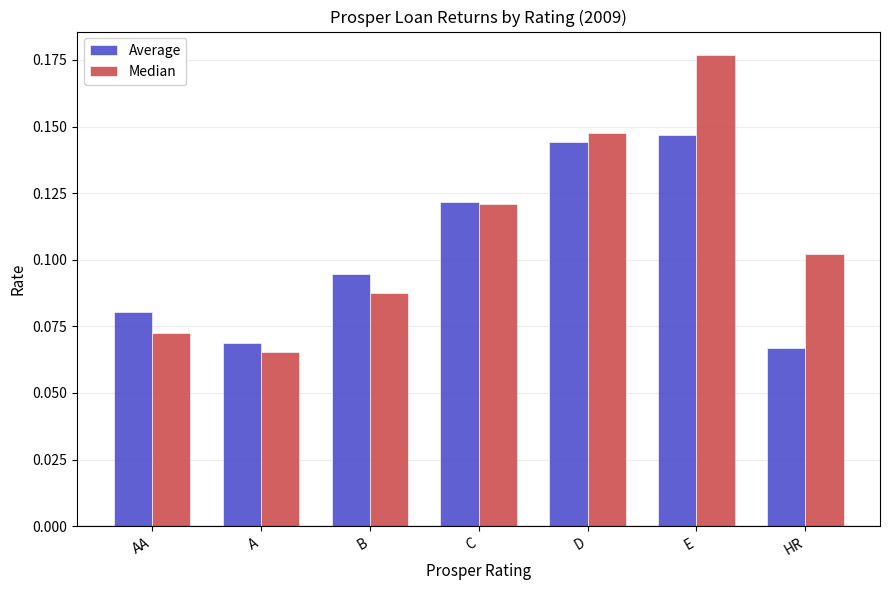

How many groups of bars are there?

7